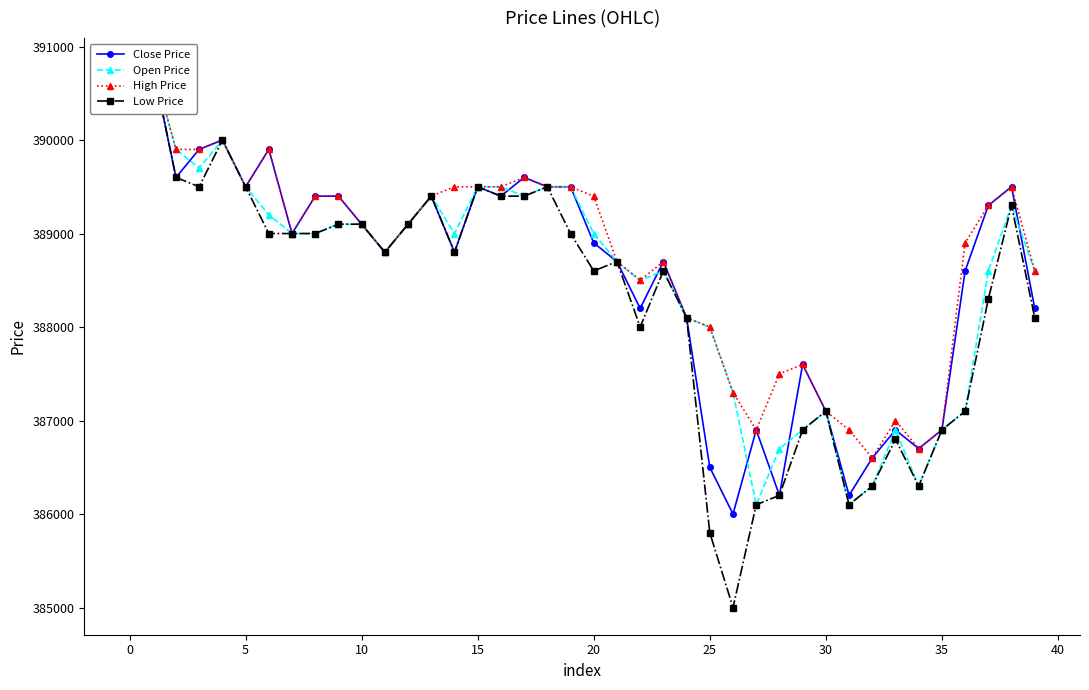

True or false: Open Price has more than 1 interior local peaks.

True